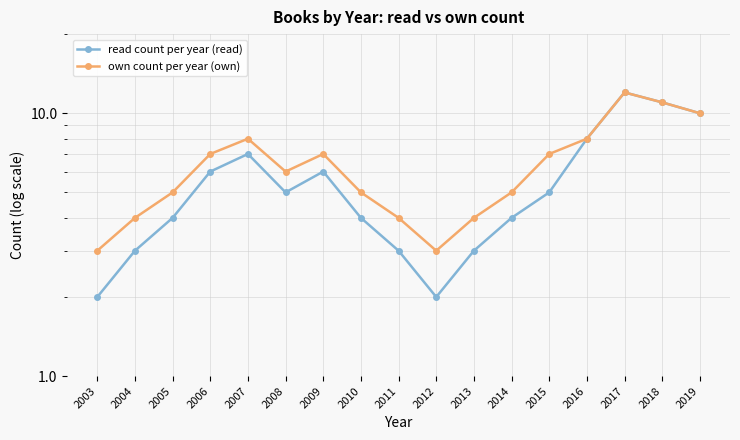

Does the chart have visible grid lines?

Yes